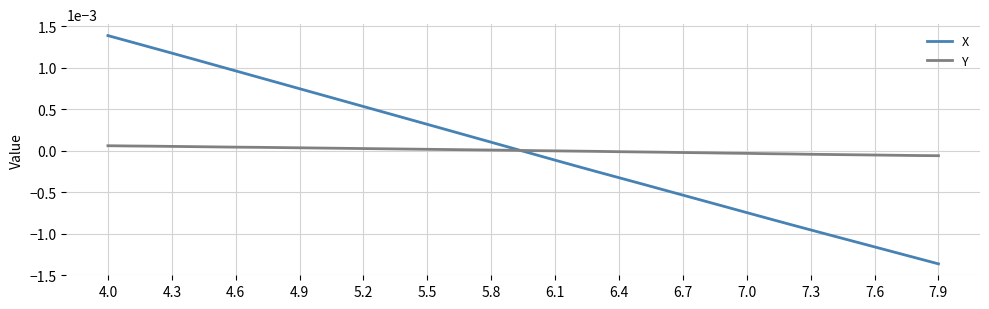

Does the chart have visible grid lines?

Yes